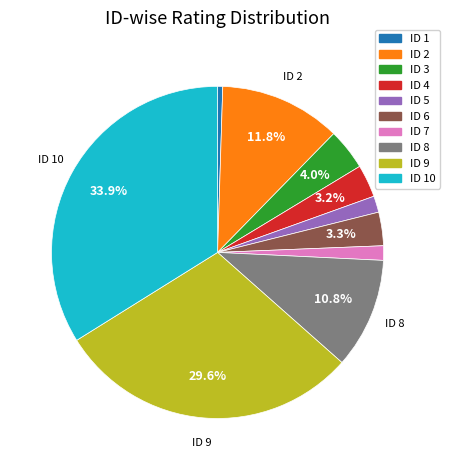

Does any single category account for the majority?

No